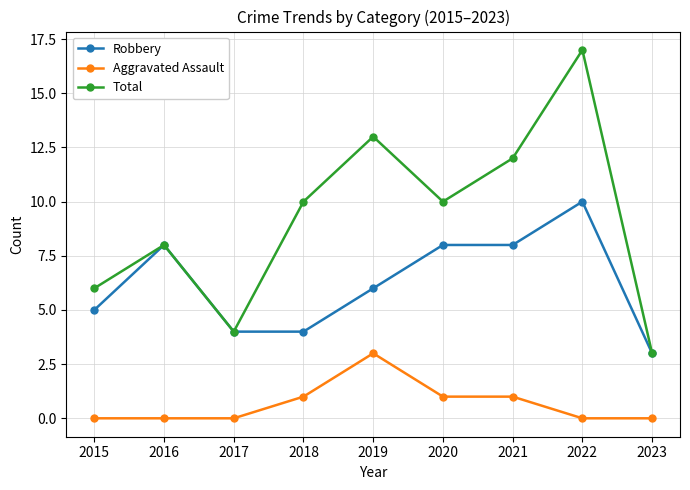

At which label does Aggravated Assault reach its peak?

2019